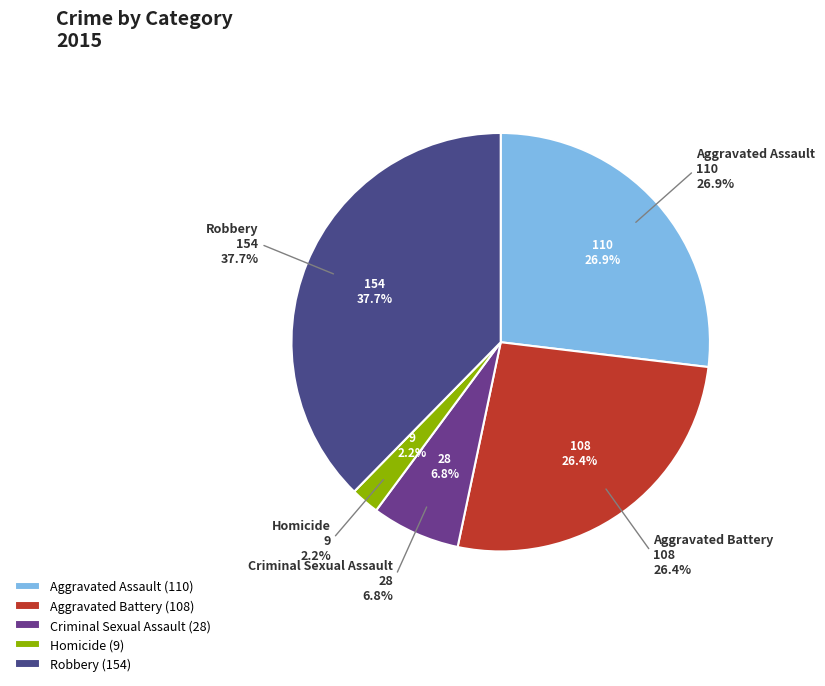

What is the largest slice in the pie chart?

Robbery